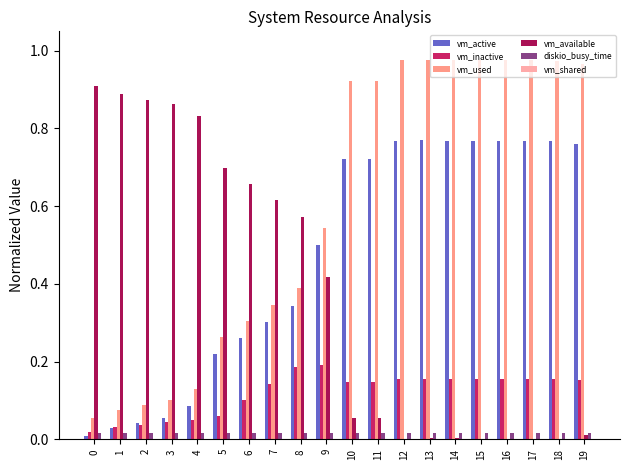

Between 6 and 10, which series saw the biggest shift?

vm_used